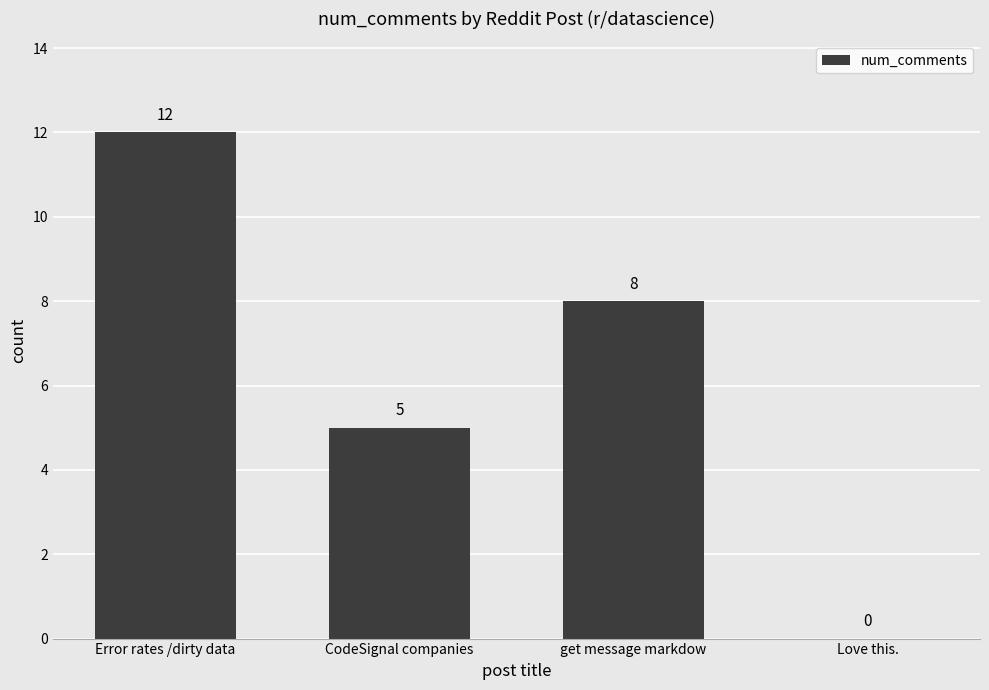

The value at get message markdow is 3. True or false?

False